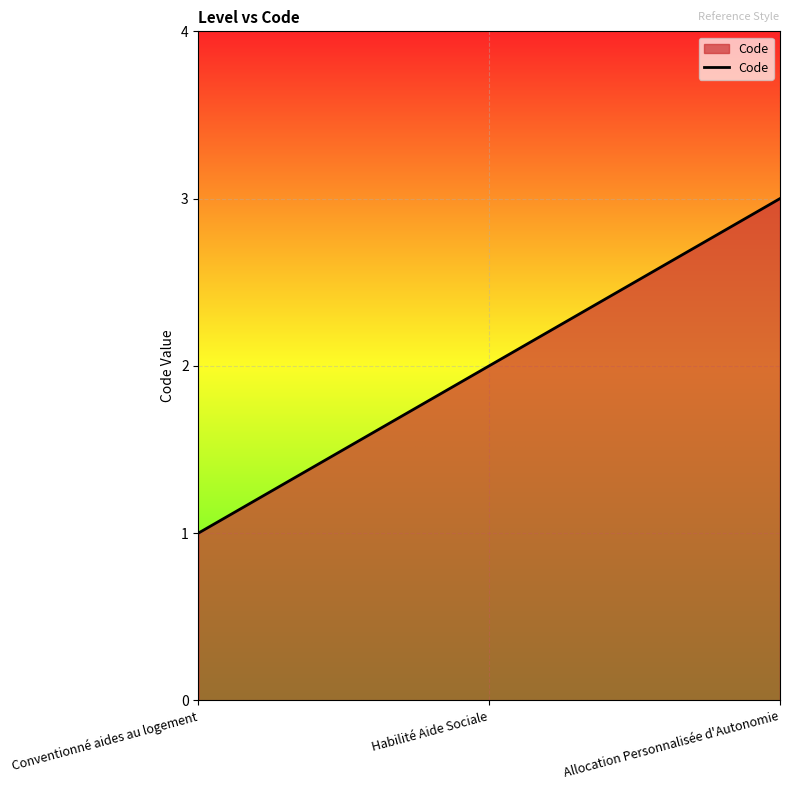

The value at Habilité Aide Sociale is 2. True or false?

True